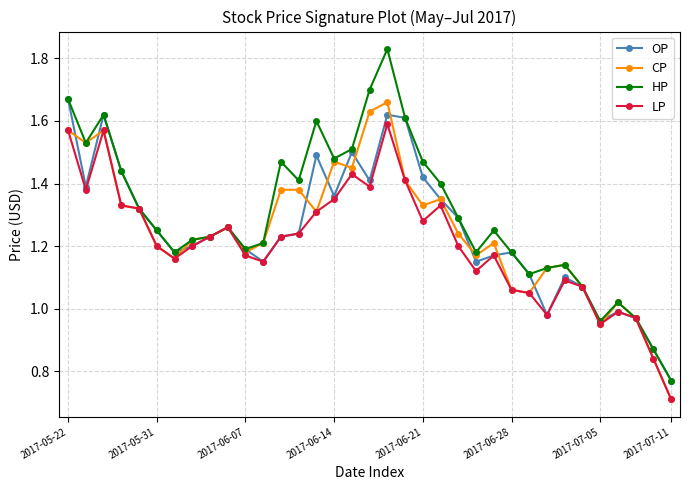

True or false: HP has more than 0 interior local peaks.

True